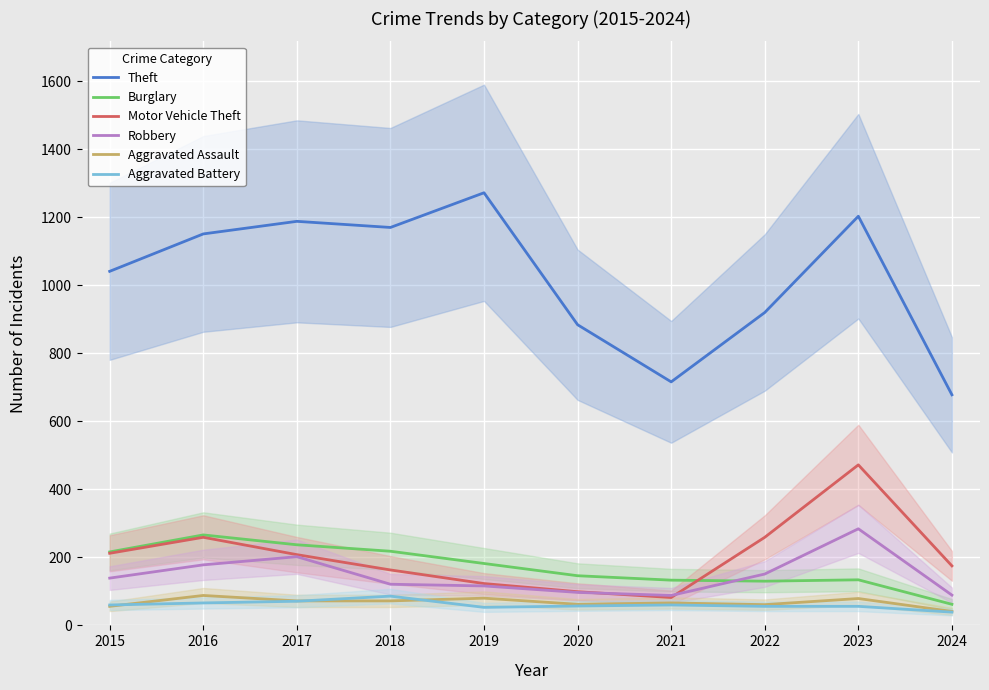

True or false: Aggravated Battery has more than 1 points higher than both neighbors.

True